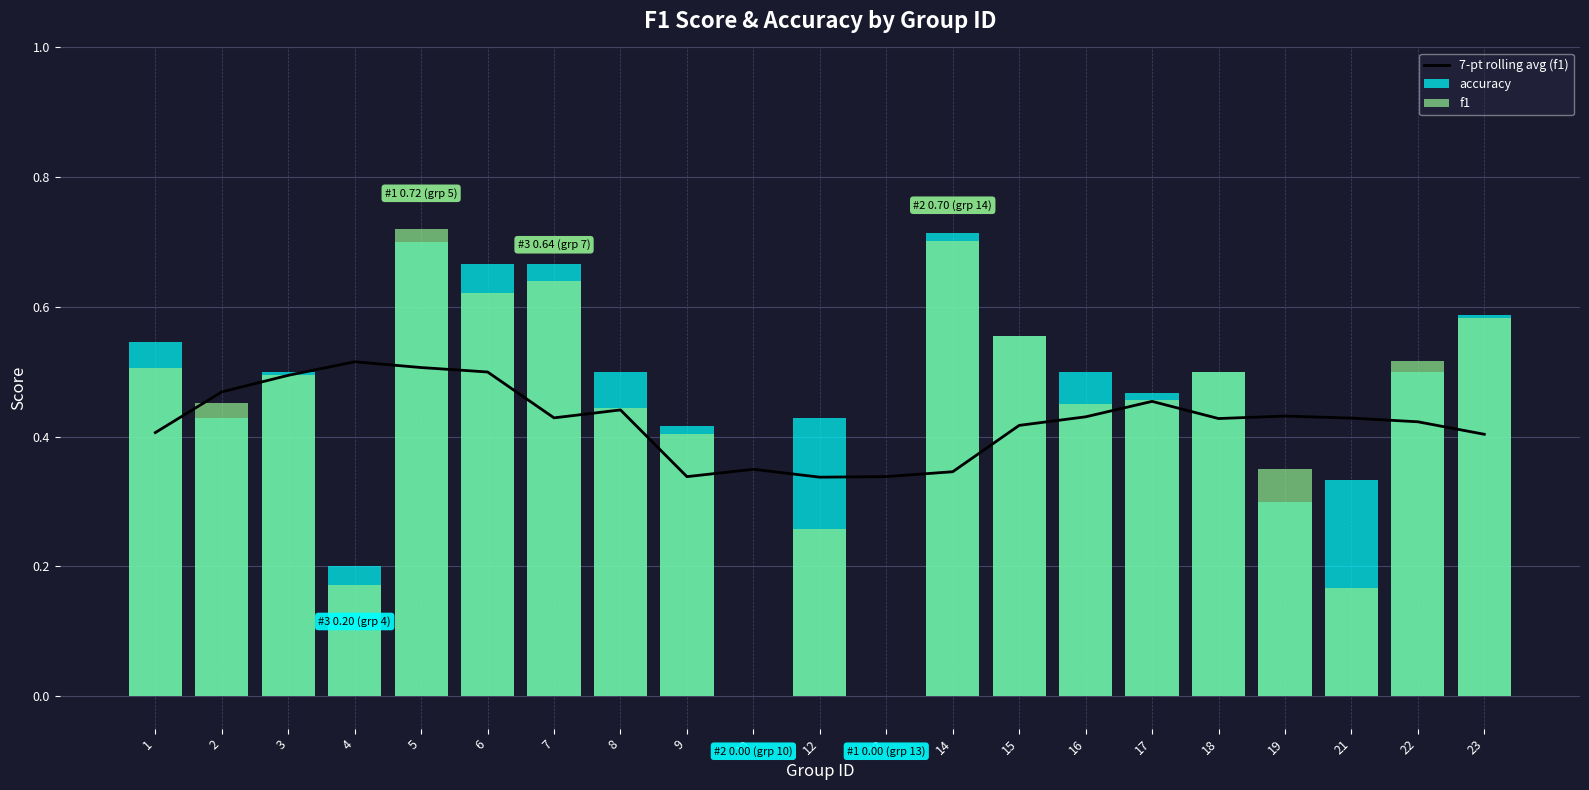

What are all the series names shown in the legend?

7-pt rolling avg (f1), accuracy, f1